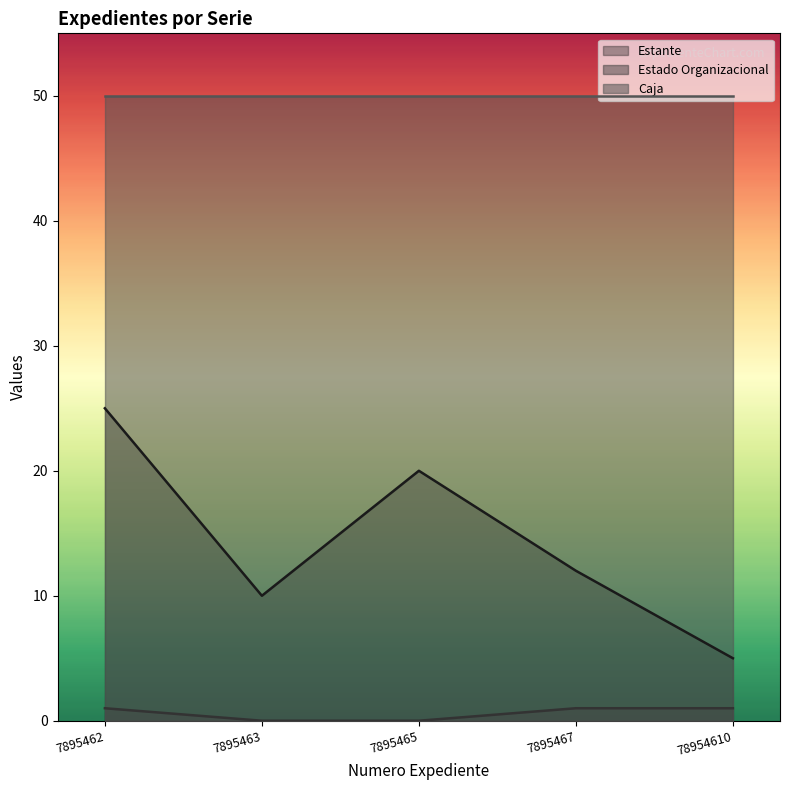

The Estado Organizacional series shows 0 at 7895463. True or false?

True